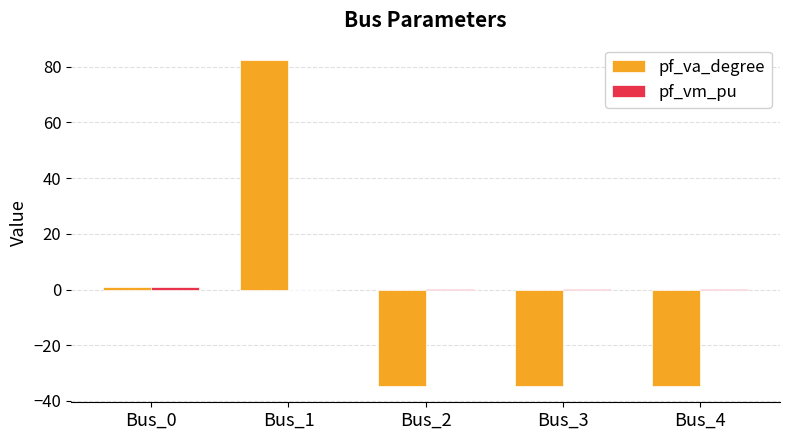

Where is pf_va_degree nearest to the value 23?

Bus_0